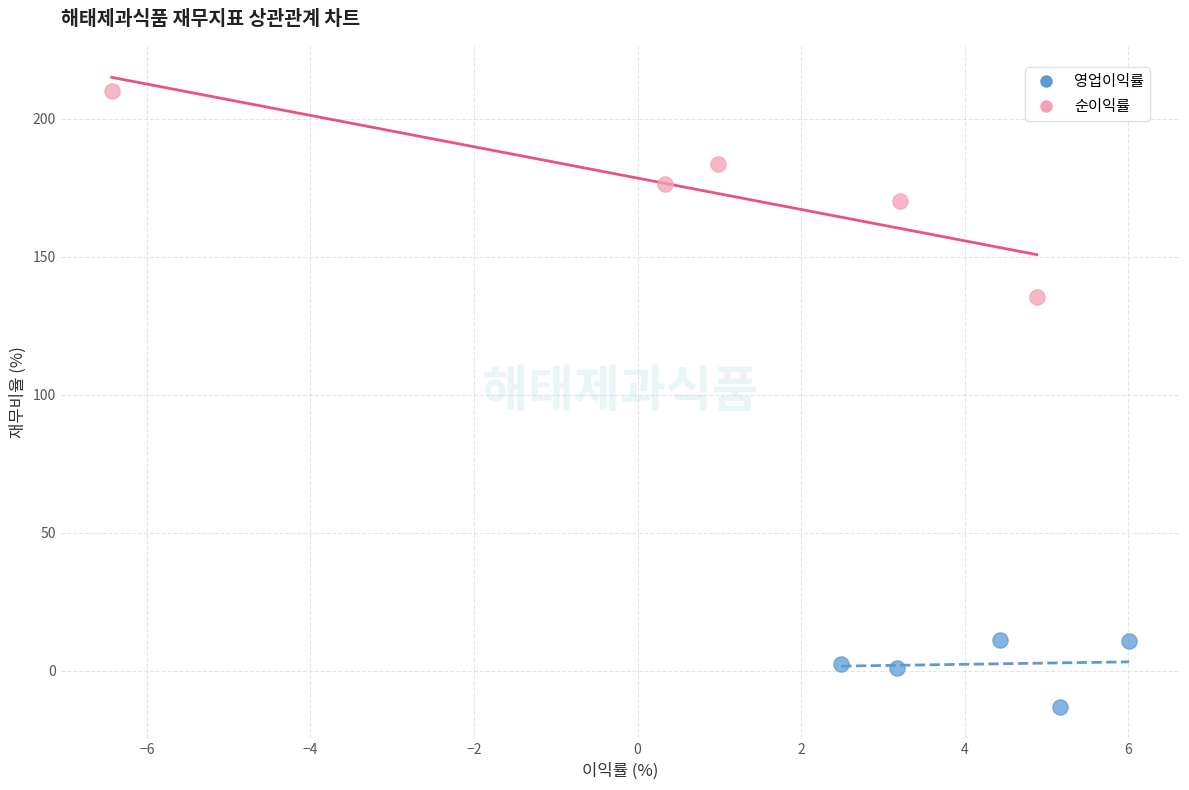

Which series reaches the minimum Y coordinate?

영업이익률